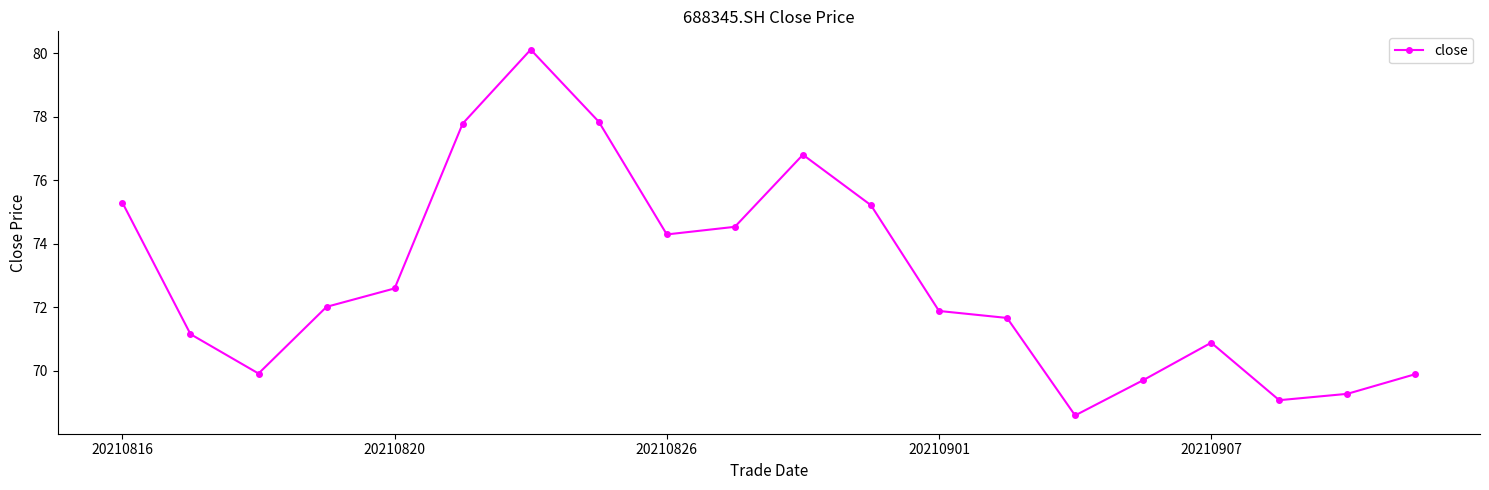

What is the average value?

72.9